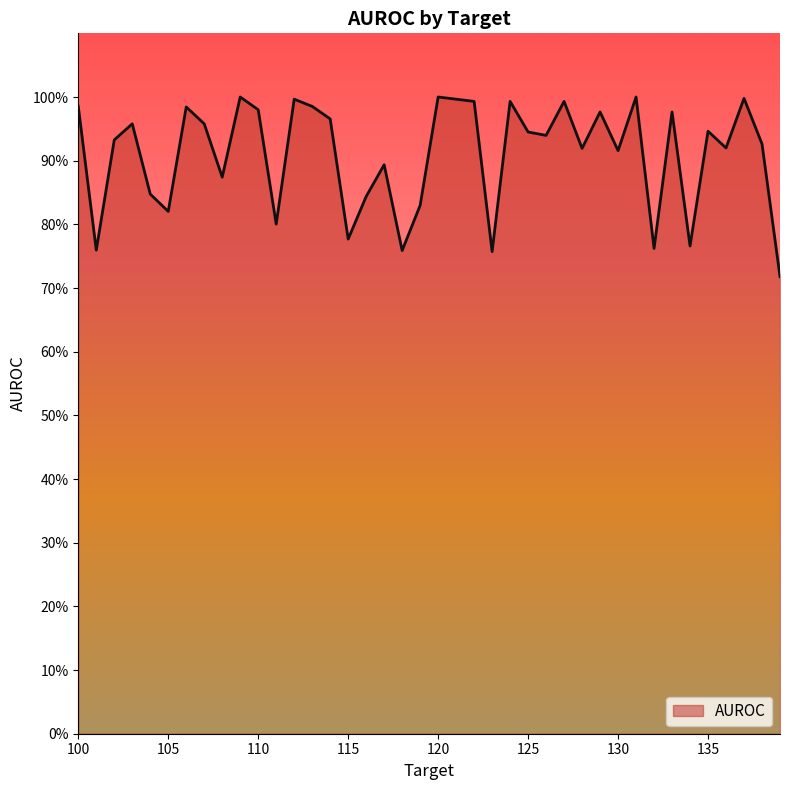

Does the chart have visible grid lines?

No